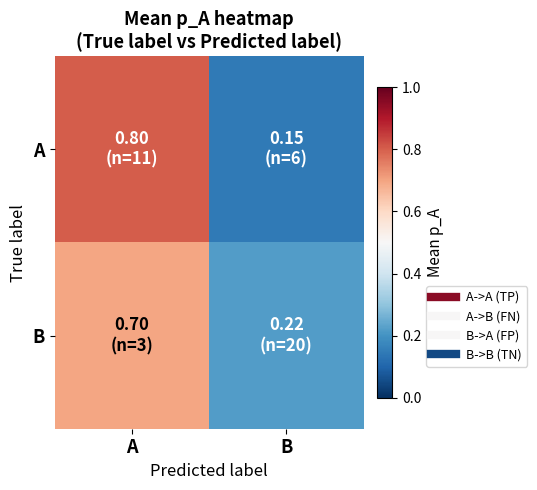

Reading right to left, list all the values displayed in this chart.

A: B=0.1	A=0.8
B: B=0.2	A=0.7